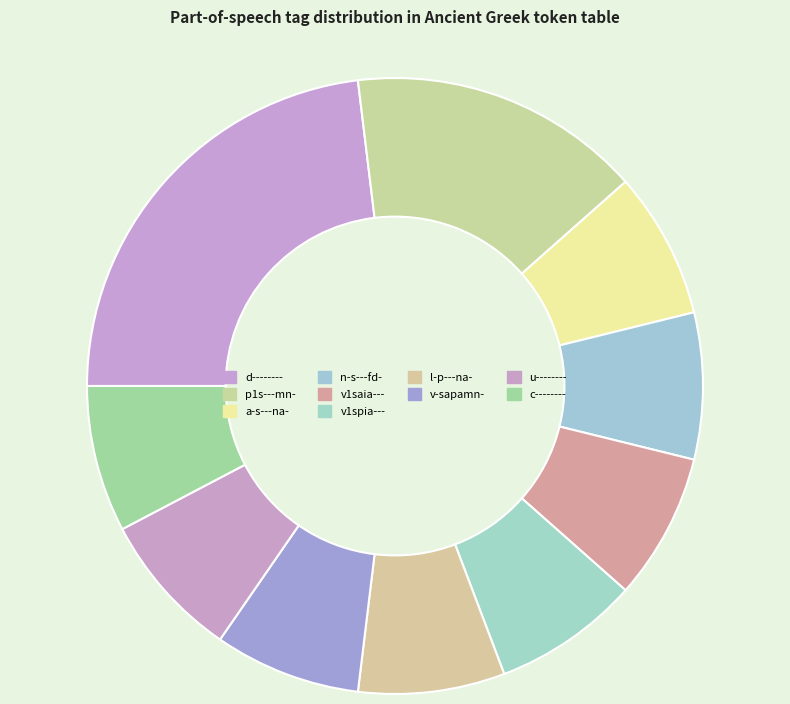

Which slice is the largest?

d--------